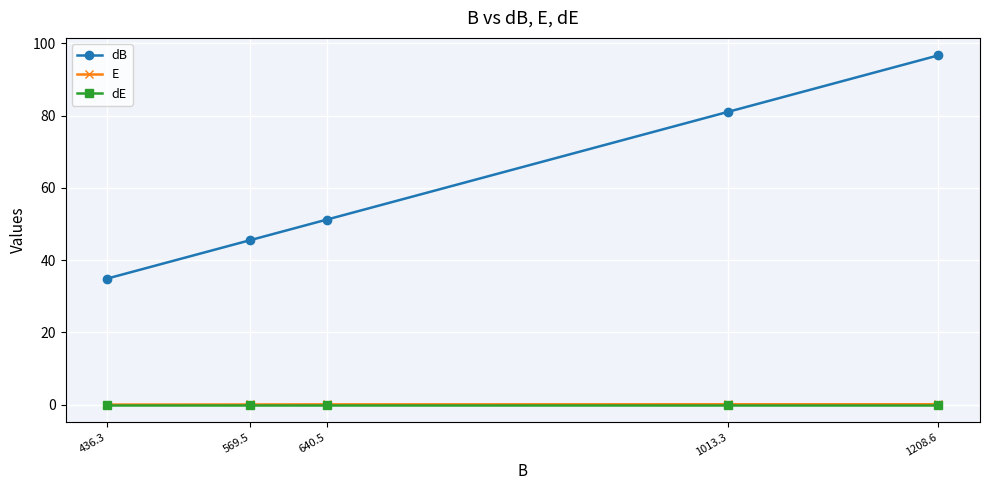

What is the label of the 5th point from the left?

1208.6